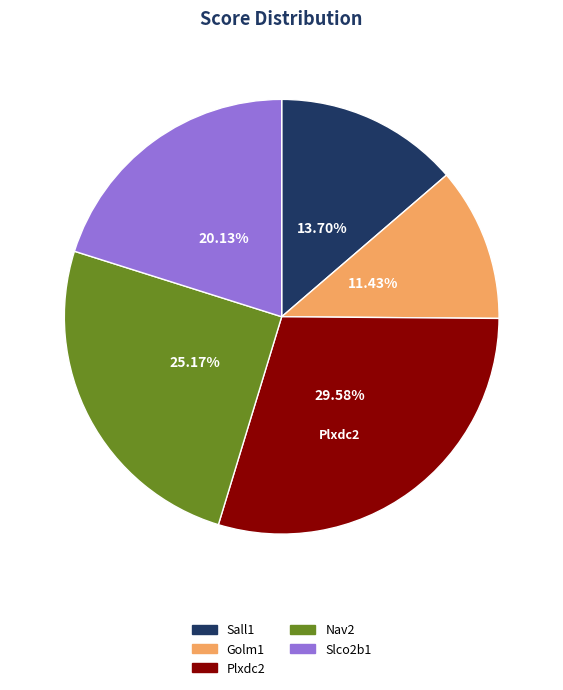

How many slices are in this pie chart?

5